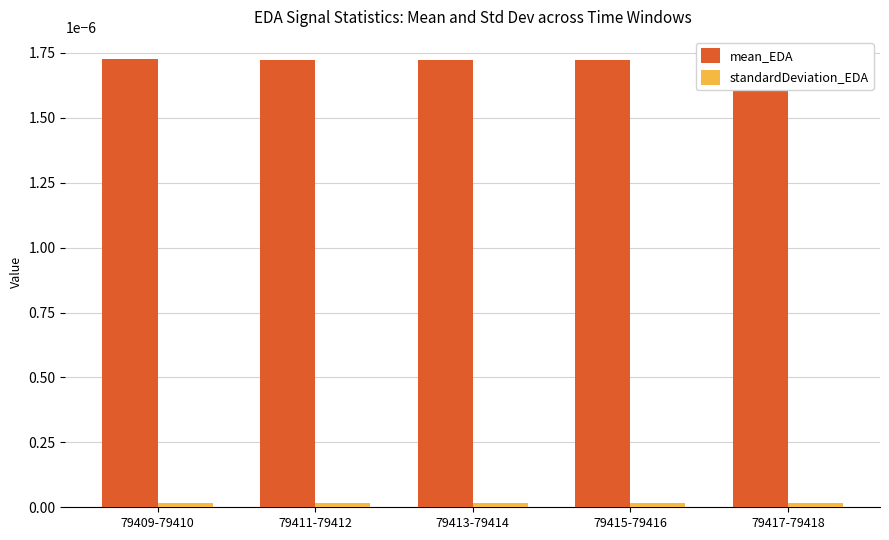

Which category has the lowest value in the standardDeviation_EDA series?

79417-79418